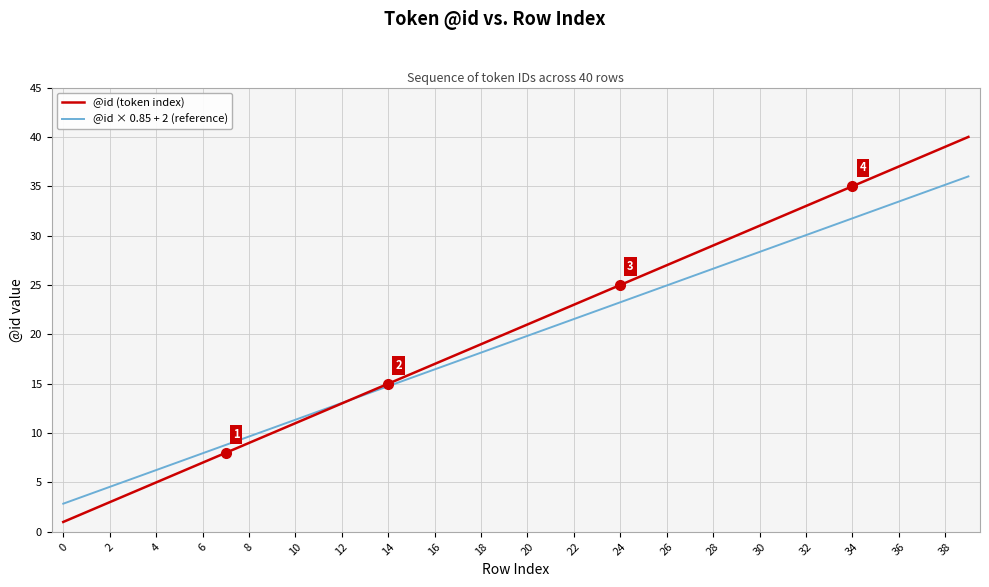

After their last crossing, which series has the higher values: @id (token index) or @id × 0.85 + 2 (reference)?

@id (token index)